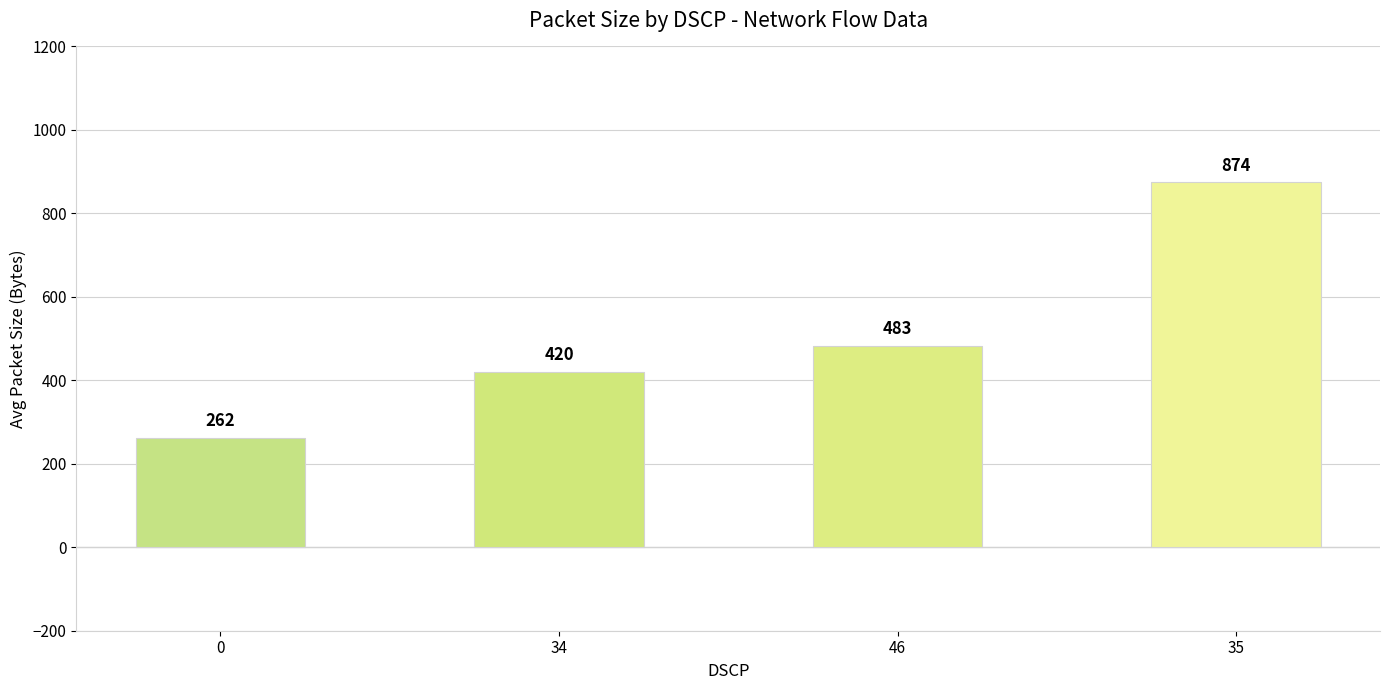

What is the label of the 3rd bar from the right?

34